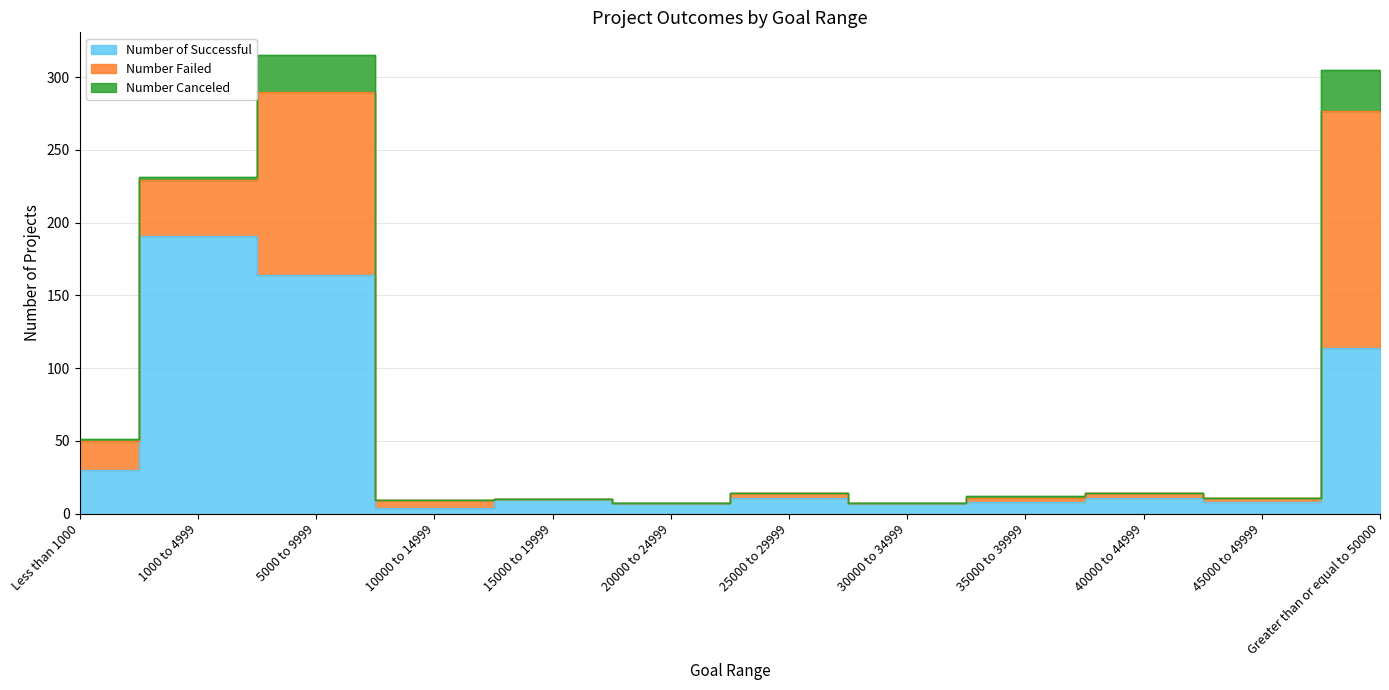

Reading right to left, extract all data points from this chart.

Number of Successful: Greater than or equal to 50000=114	45000 to 49999=8	40000 to 44999=11	35000 to 39999=8	30000 to 34999=7	25000 to 29999=11	20000 to 24999=7	15000 to 19999=10	10000 to 14999=4	5000 to 9999=164	1000 to 4999=191	Less than 1000=30
Number Failed: Greater than or equal to 50000=163	45000 to 49999=3	40000 to 44999=3	35000 to 39999=3	30000 to 34999=0	25000 to 29999=3	20000 to 24999=0	15000 to 19999=0	10000 to 14999=5	5000 to 9999=126	1000 to 4999=38	Less than 1000=20
Number Canceled: Greater than or equal to 50000=28	45000 to 49999=0	40000 to 44999=0	35000 to 39999=1	30000 to 34999=0	25000 to 29999=0	20000 to 24999=0	15000 to 19999=0	10000 to 14999=0	5000 to 9999=25	1000 to 4999=2	Less than 1000=1